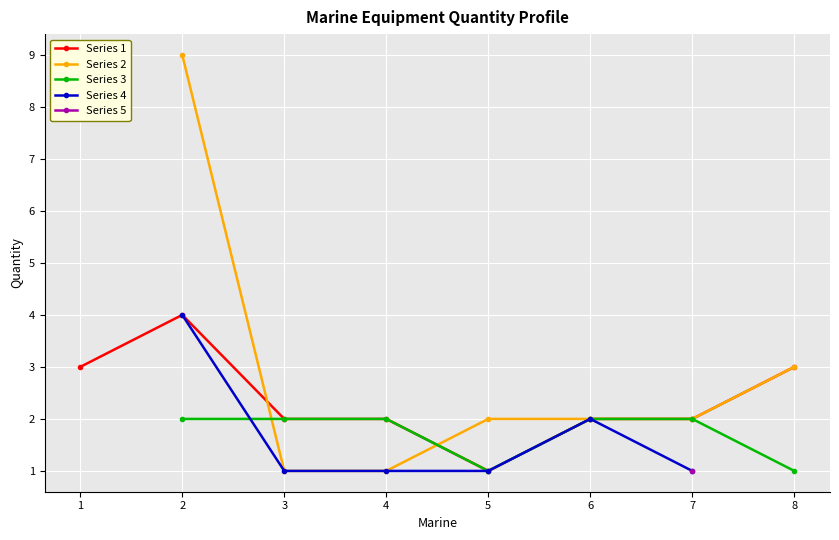

How many lines are shown in the chart?

5